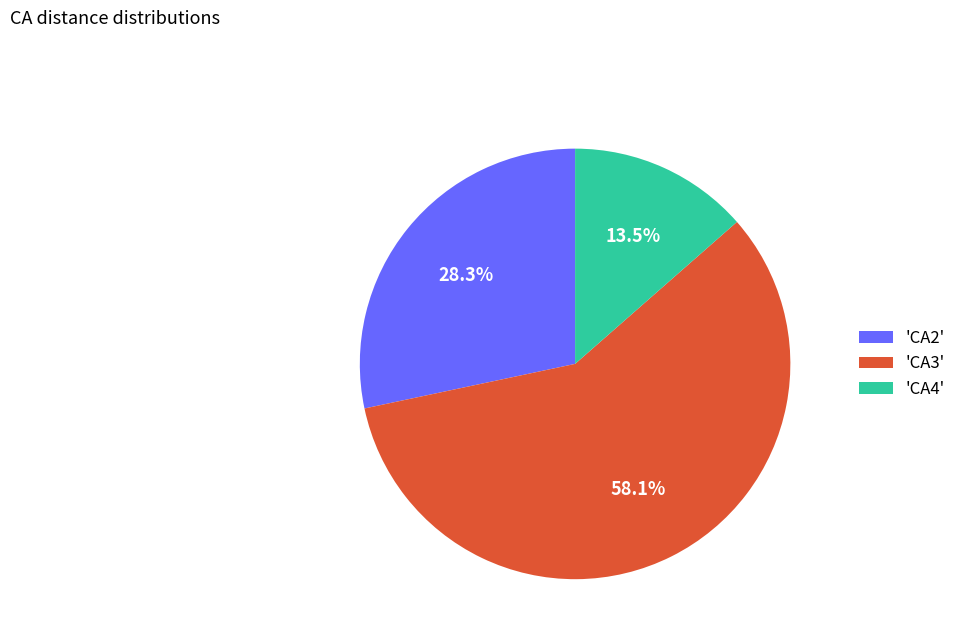

Between 'CA2' and 'CA3', which is larger?

'CA3'